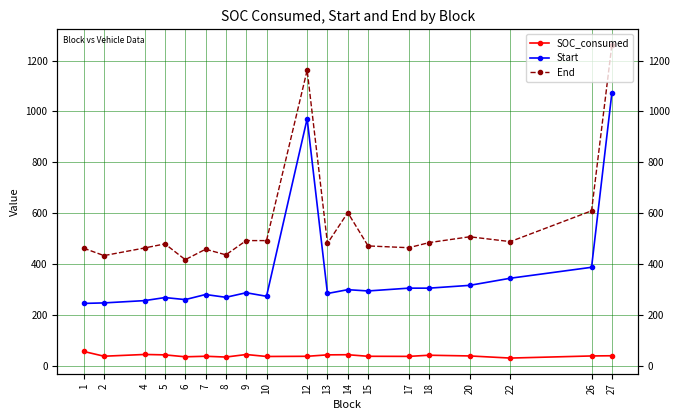

The Start series shows 287.0 at 9. True or false?

True